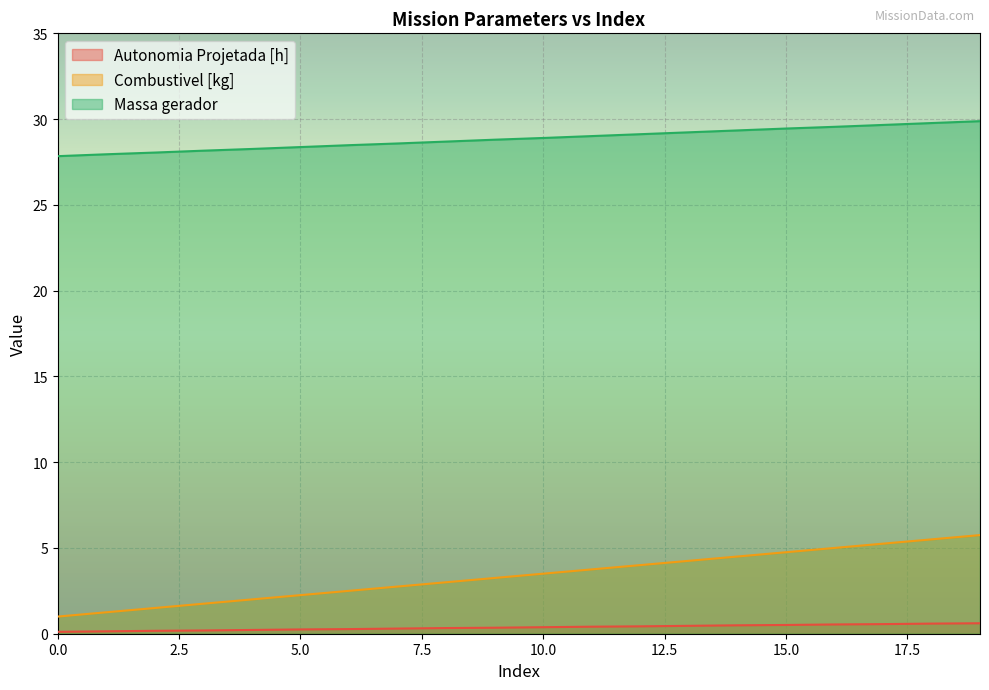

What is the spread (max minus min) of values at 17?

29.1